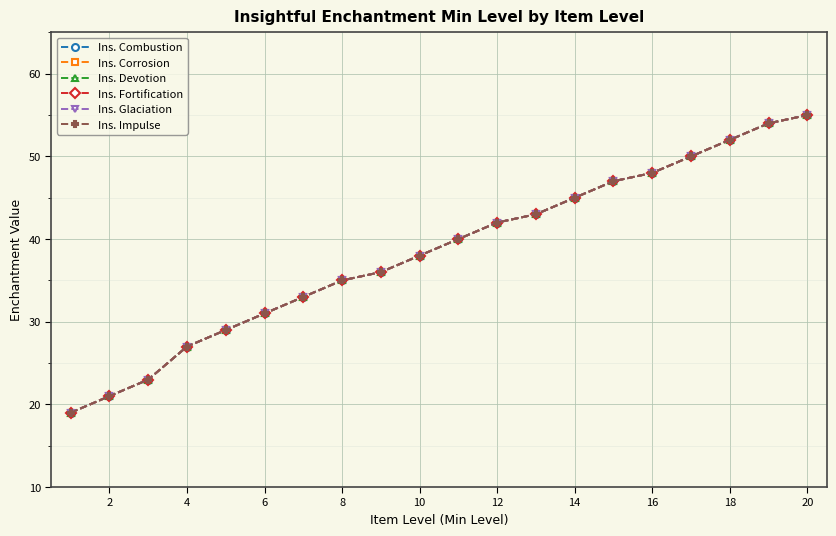

Does the chart have visible grid lines?

Yes